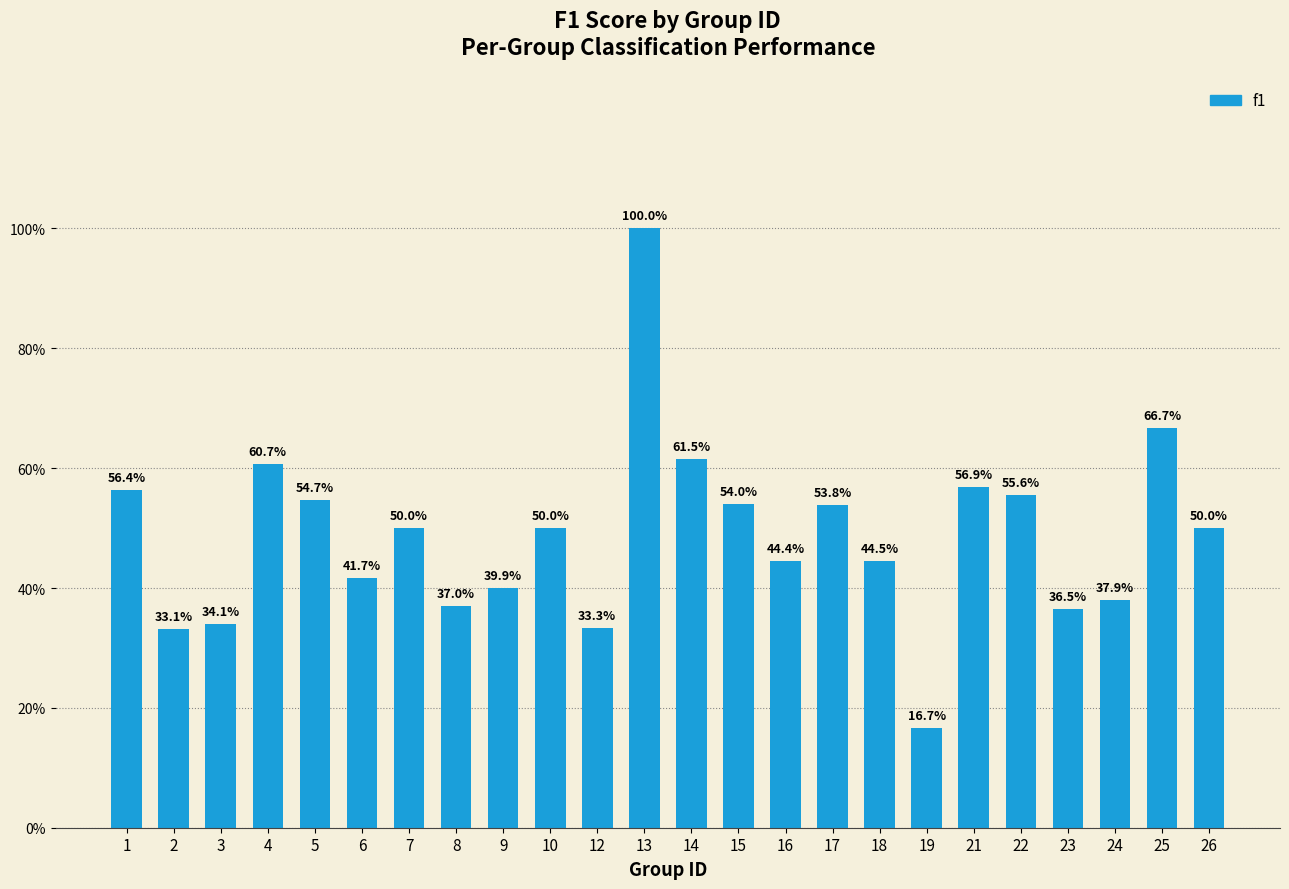

What is the sum of all values?

11.7